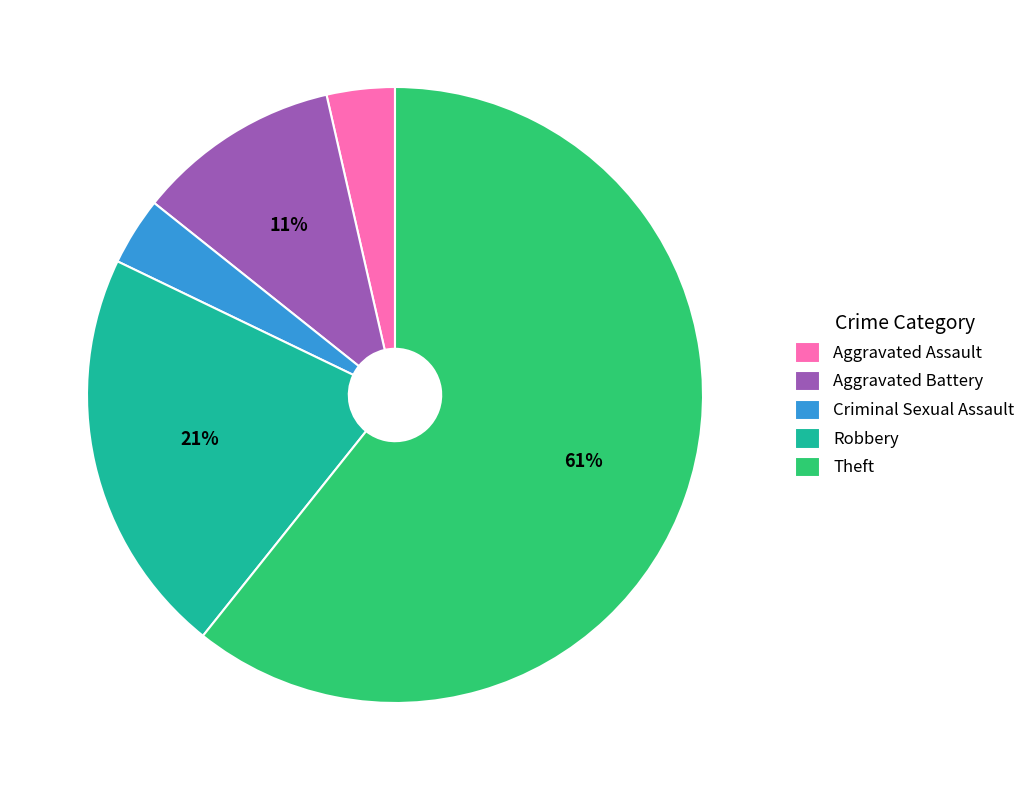

Between Criminal Sexual Assault and Robbery, which is larger?

Robbery